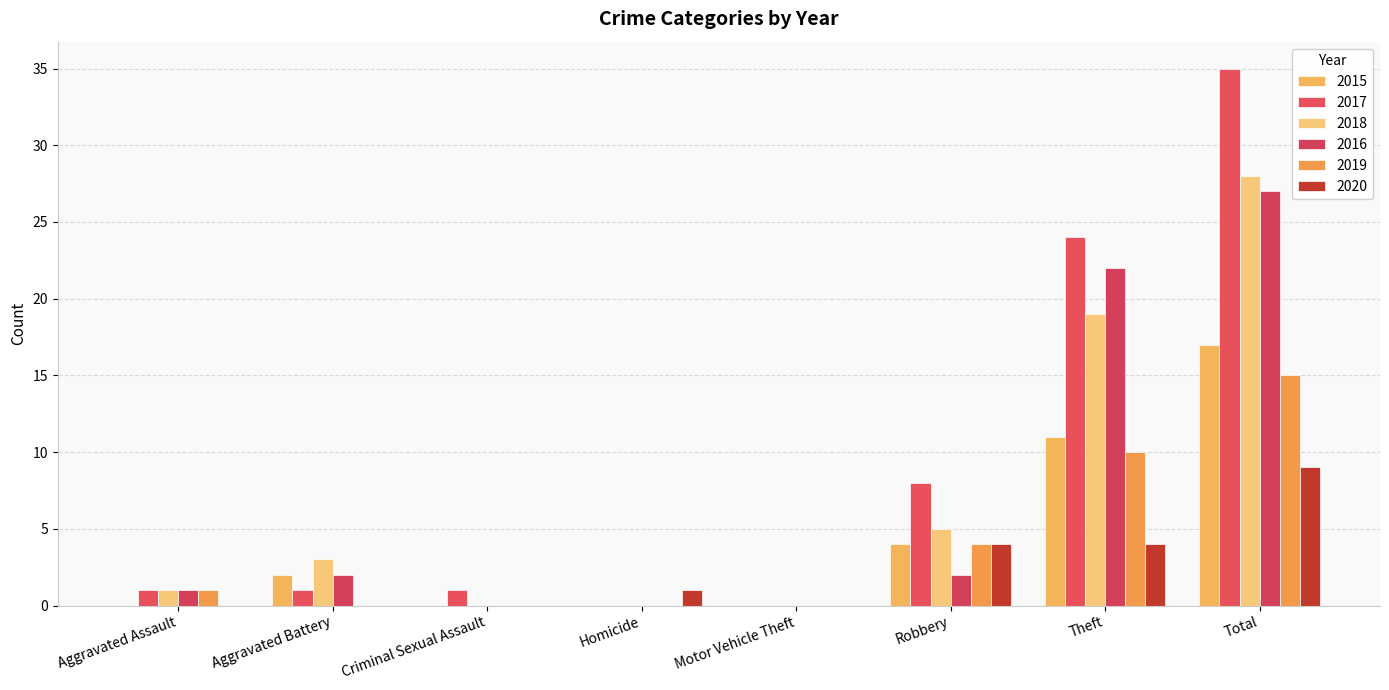

Which series changed the most between Motor Vehicle Theft and Total?

2017